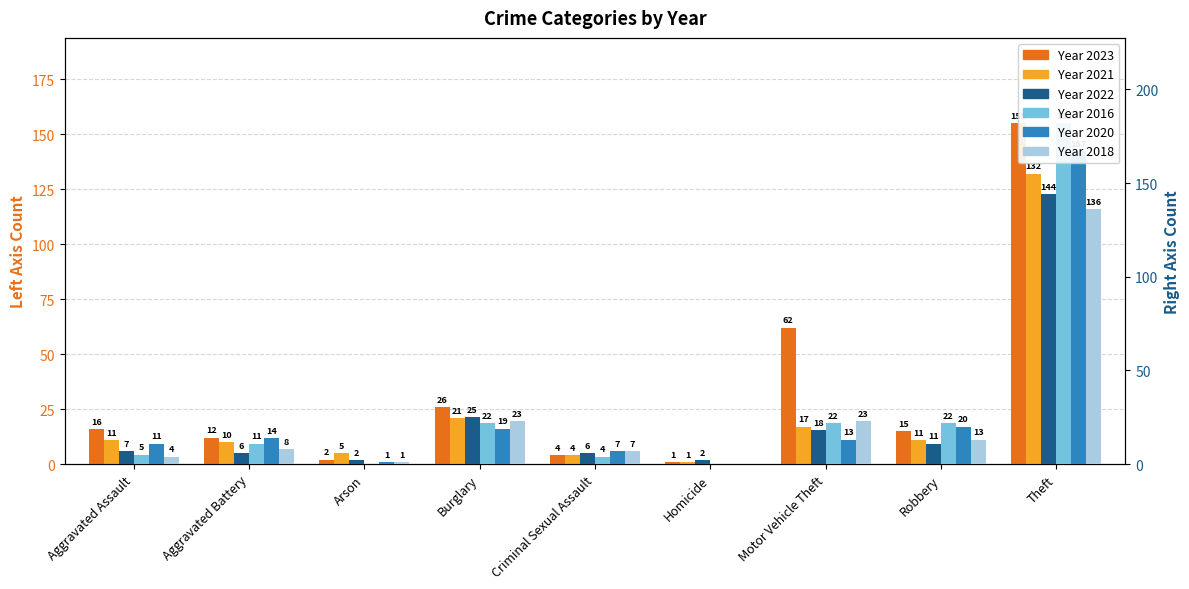

What position from the left is Aggravated Battery?

2